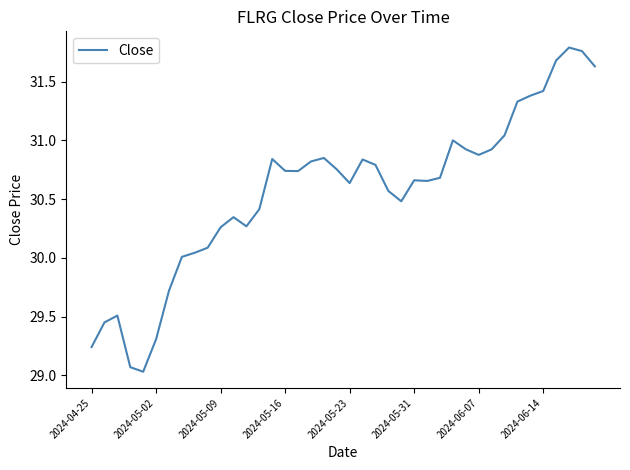

What is the minimum value shown in the chart?

29.0